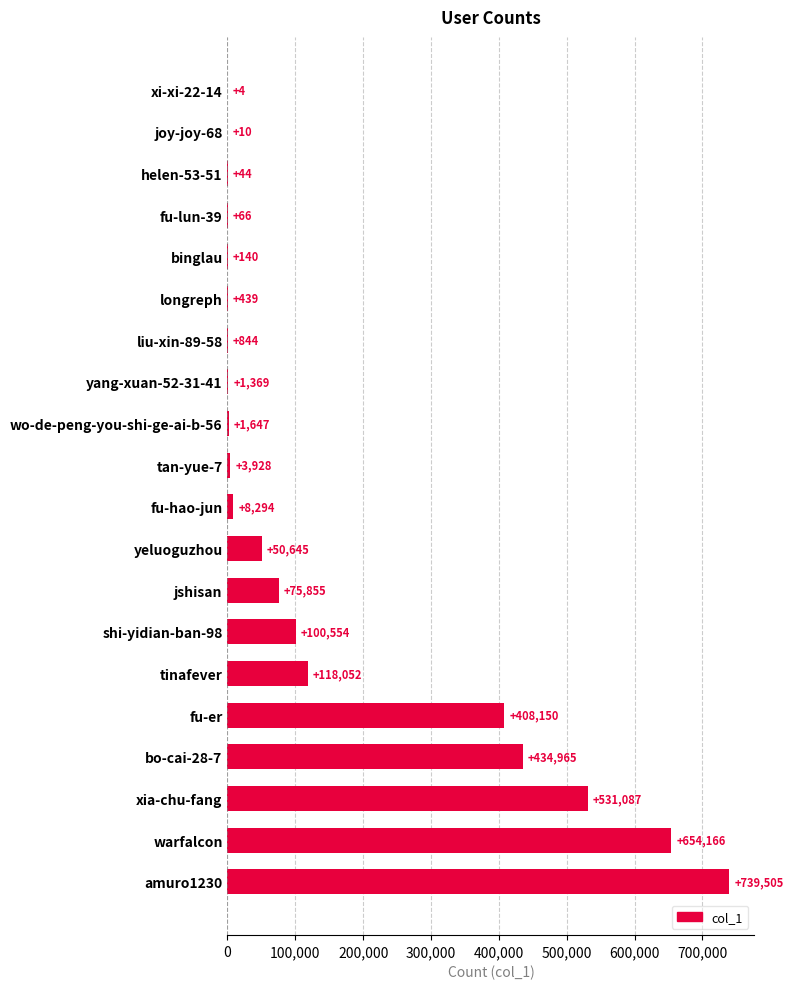

Which has a higher value, yeluoguzhou or bo-cai-28-7?

bo-cai-28-7